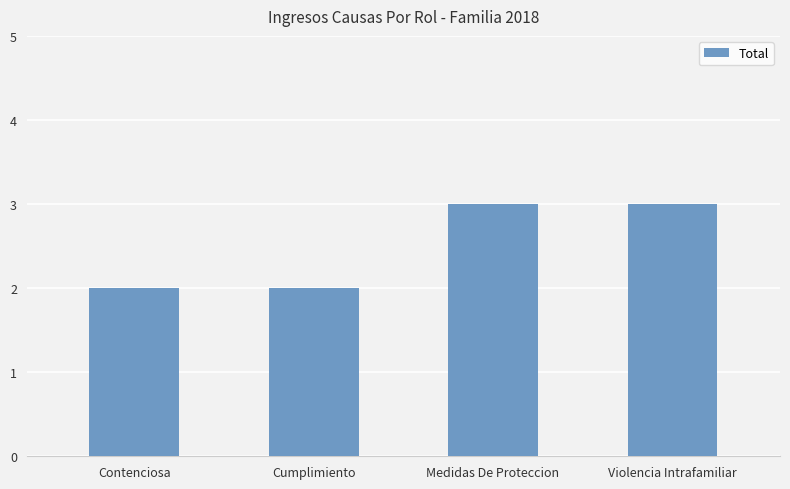

What is the difference between the values at Contenciosa and Medidas De Proteccion?

1